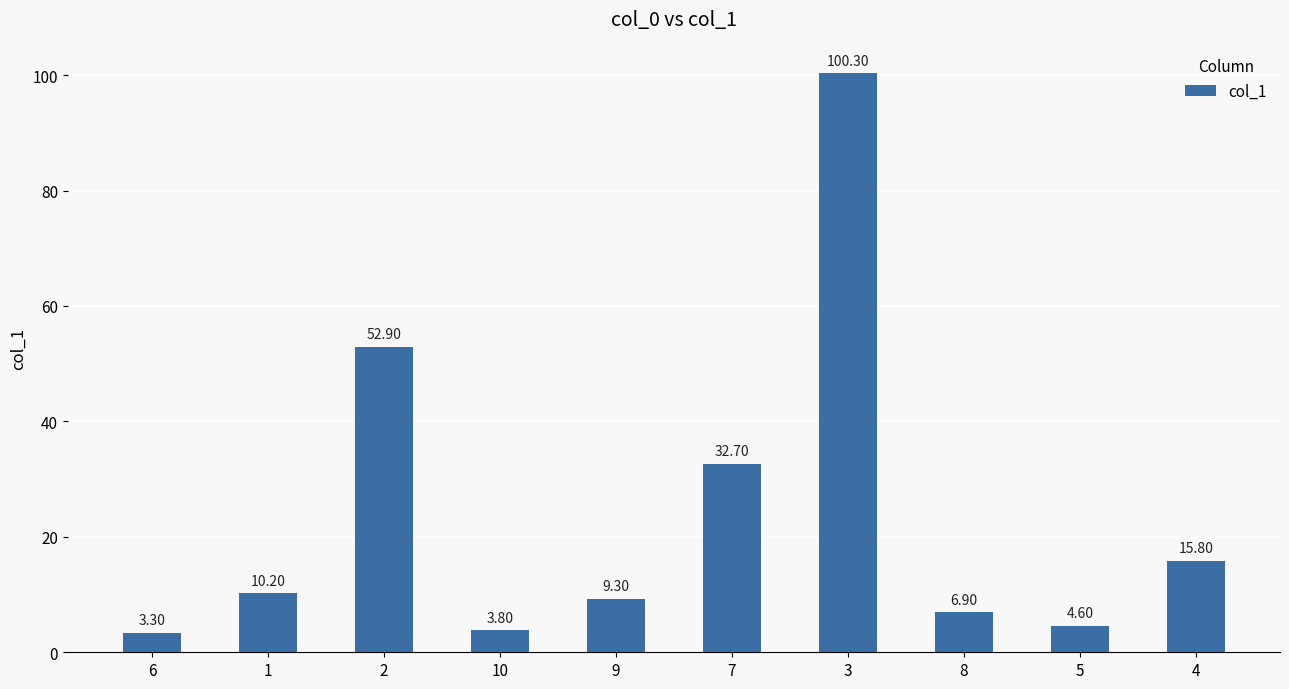

What is the greatest value displayed?

100.3